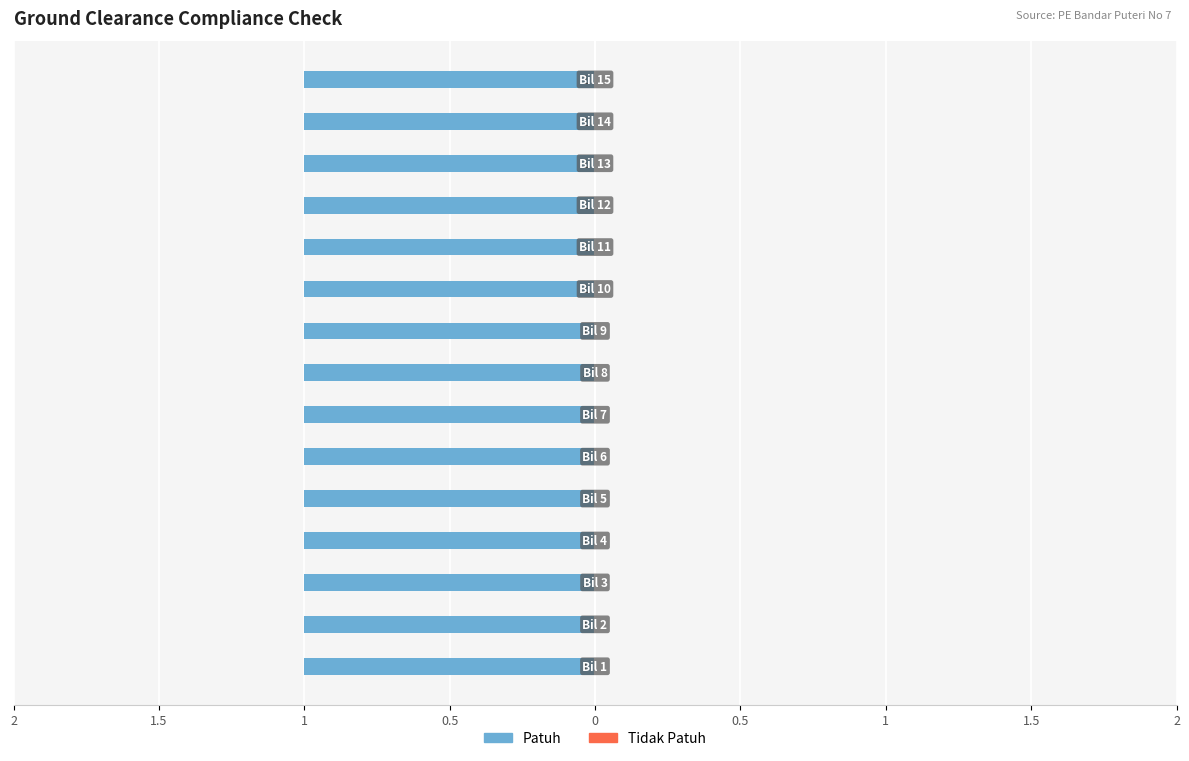

The Tidak Patuh series shows 0 at 13. True or false?

True